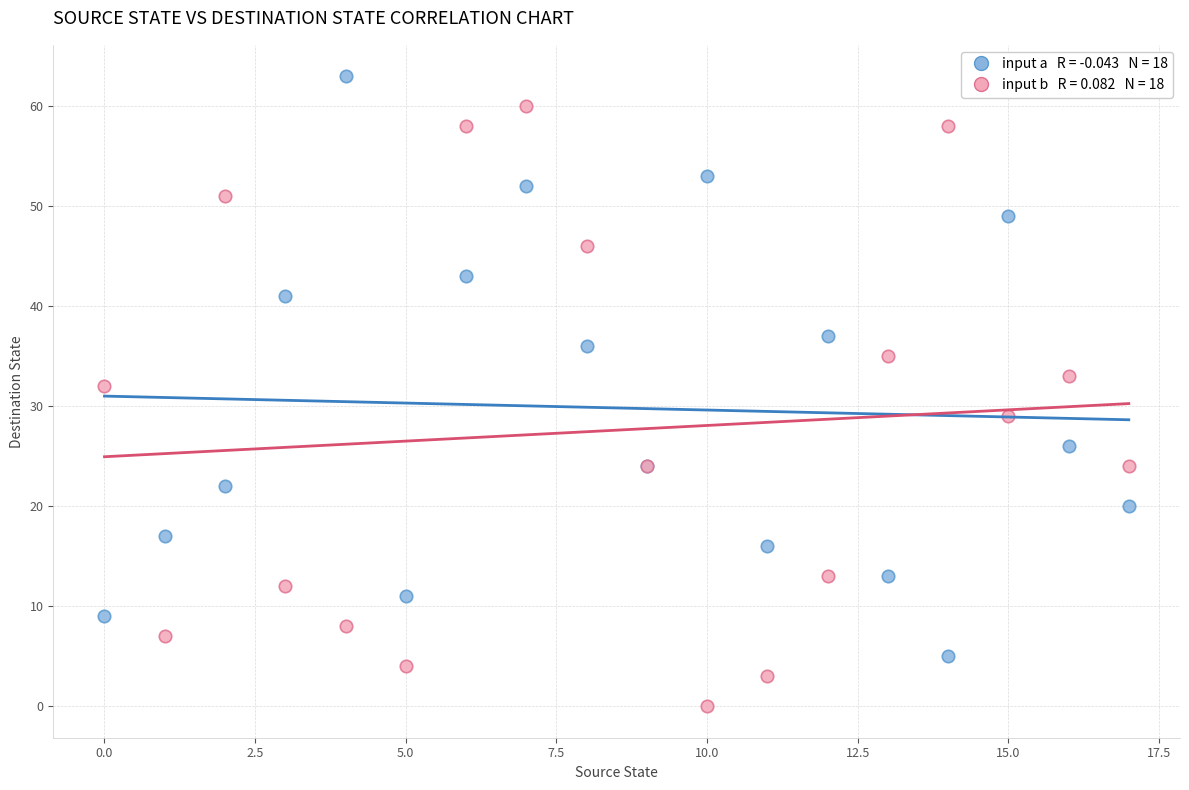

Across all series, what Y value is closest to 31?

32